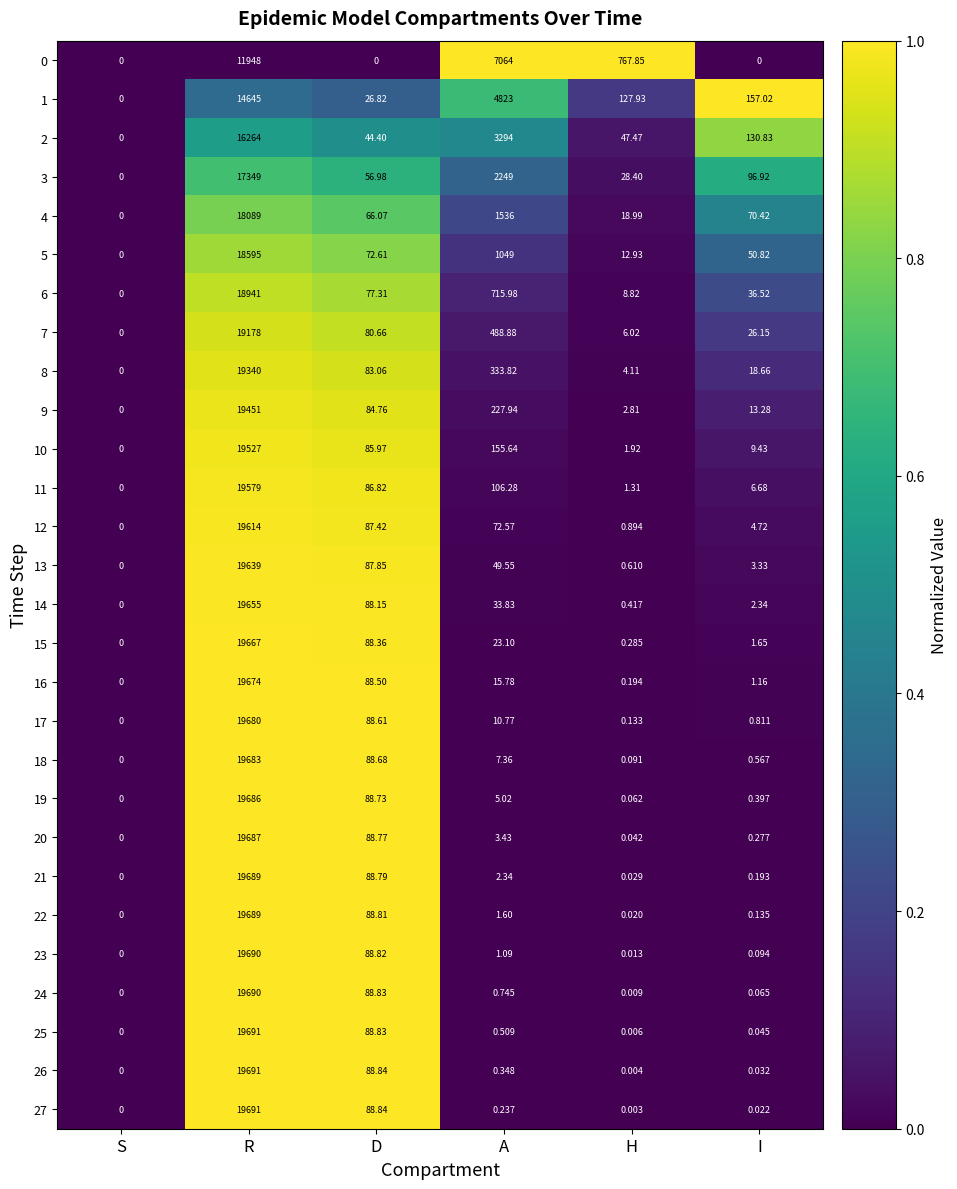

At which label does 14 reach its peak?

R